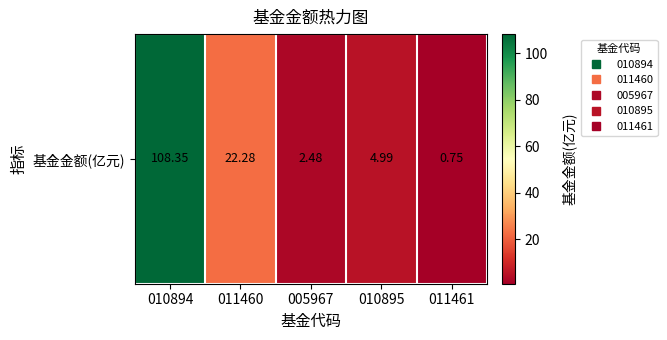

Where does the data first go above 4?

010894